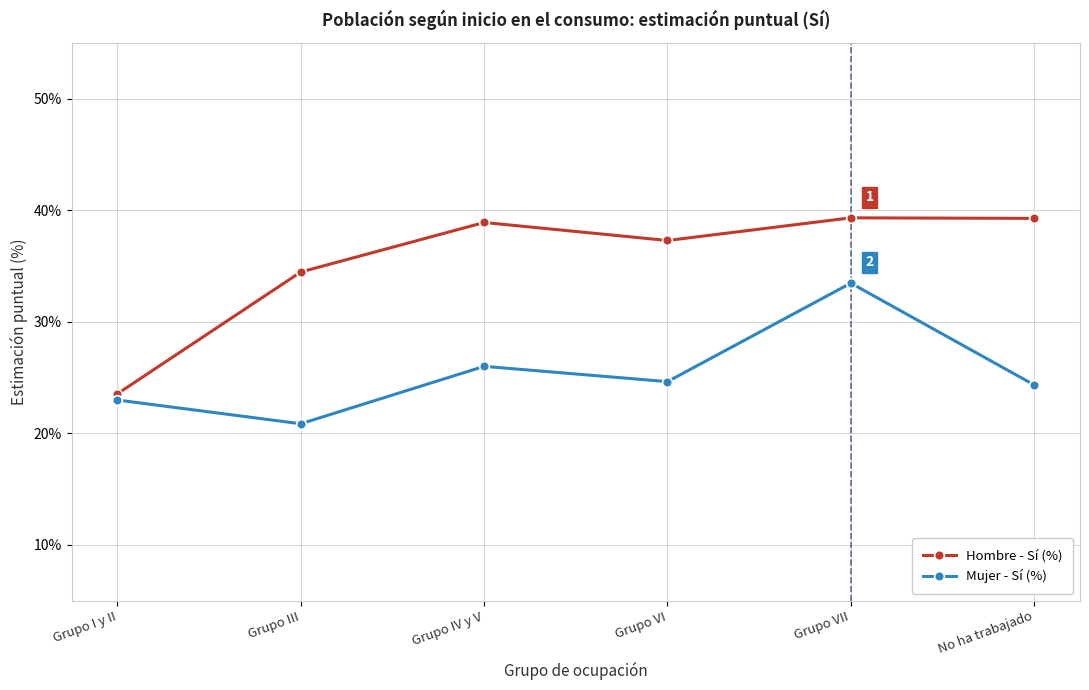

What is the total value across all series at Grupo I y II?

0.5